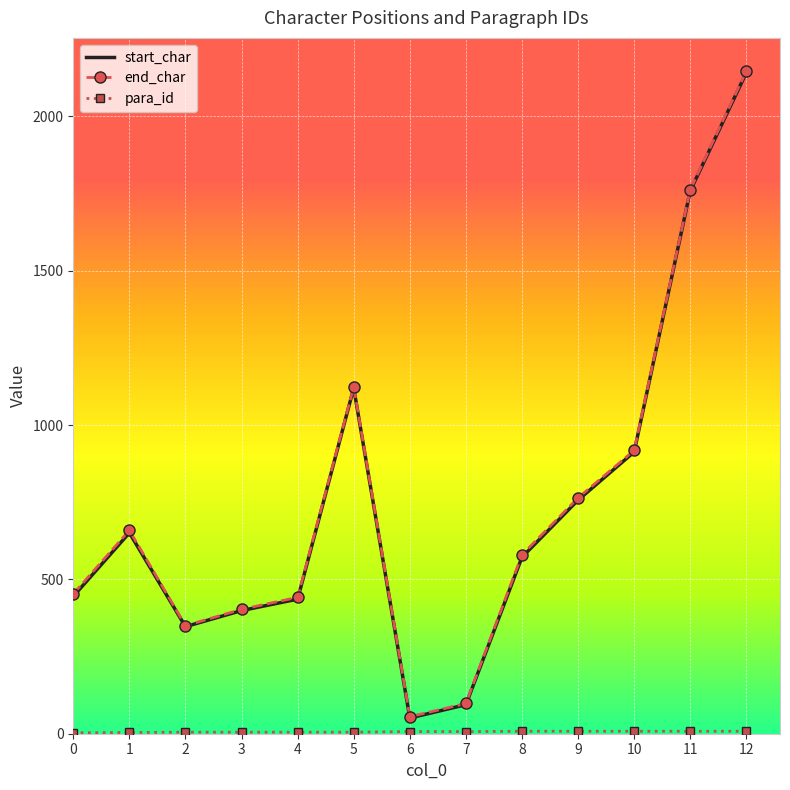

At which category is the sum across all series the highest?

12